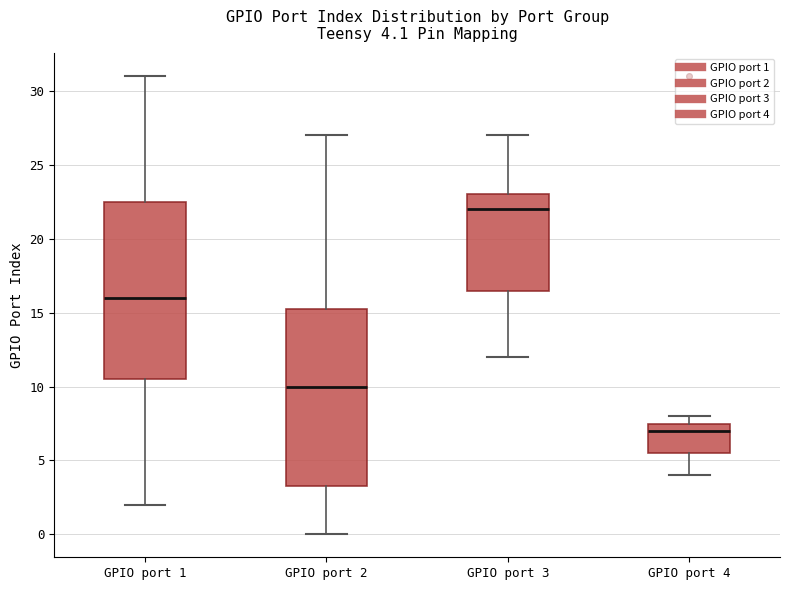

Which box has the lowest median line?

GPIO port 4